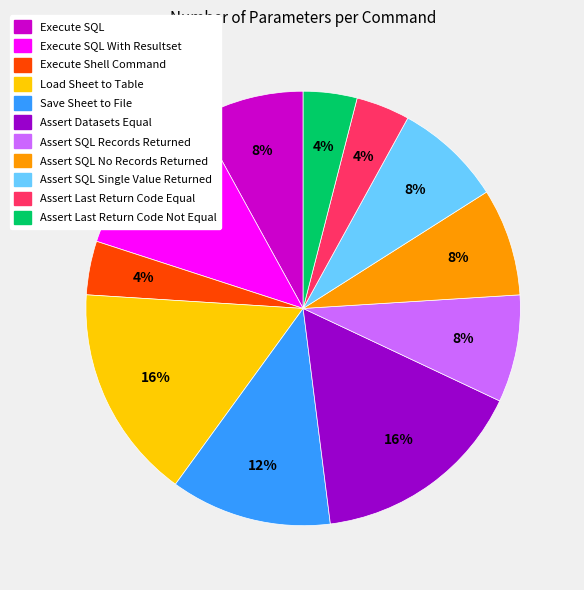

Does any single category account for the majority?

No